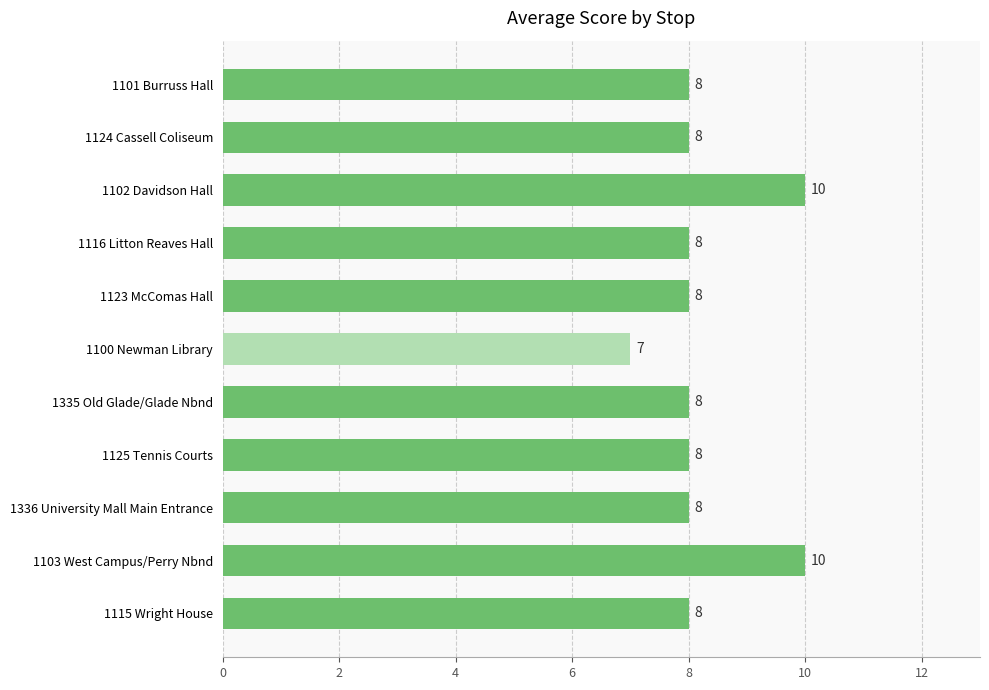

What is the average value?

8